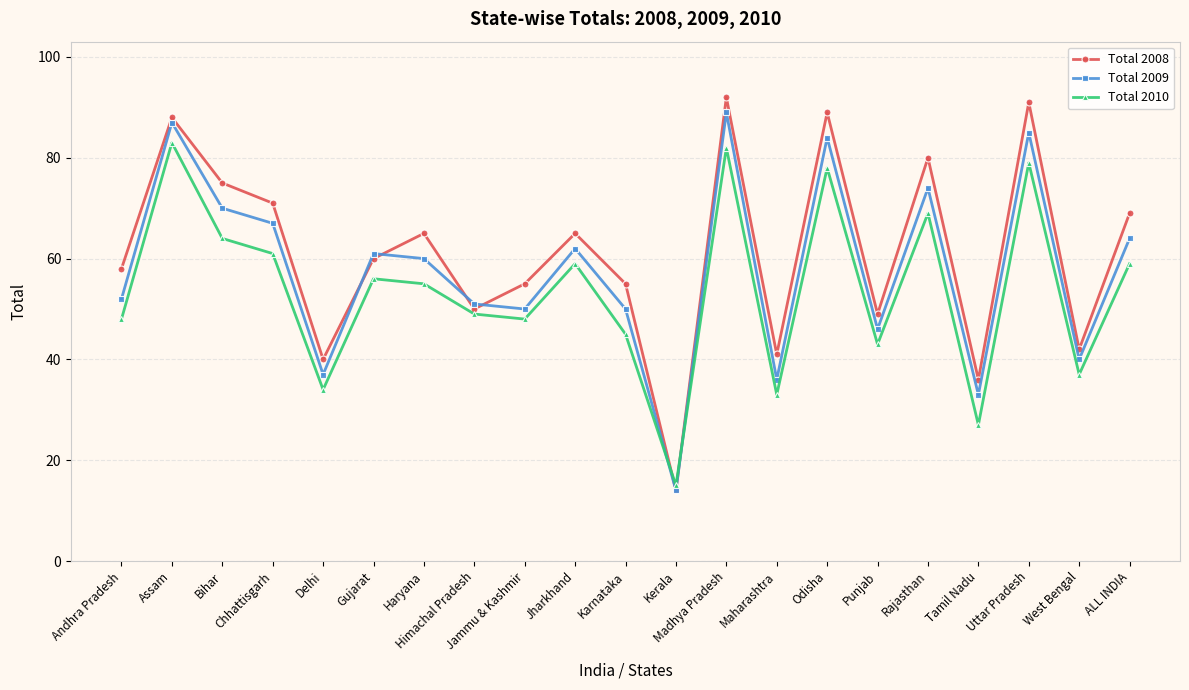

Where do Total 2009 and Total 2010 first cross each other?

Karnataka and Kerala